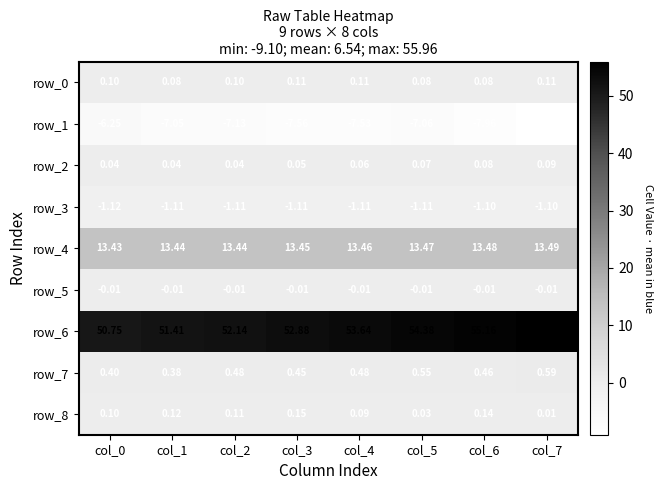

Rank the series at col_0 from highest to lowest value.

row_6, row_4, row_7, row_8, row_0, row_2, row_5, row_3, row_1